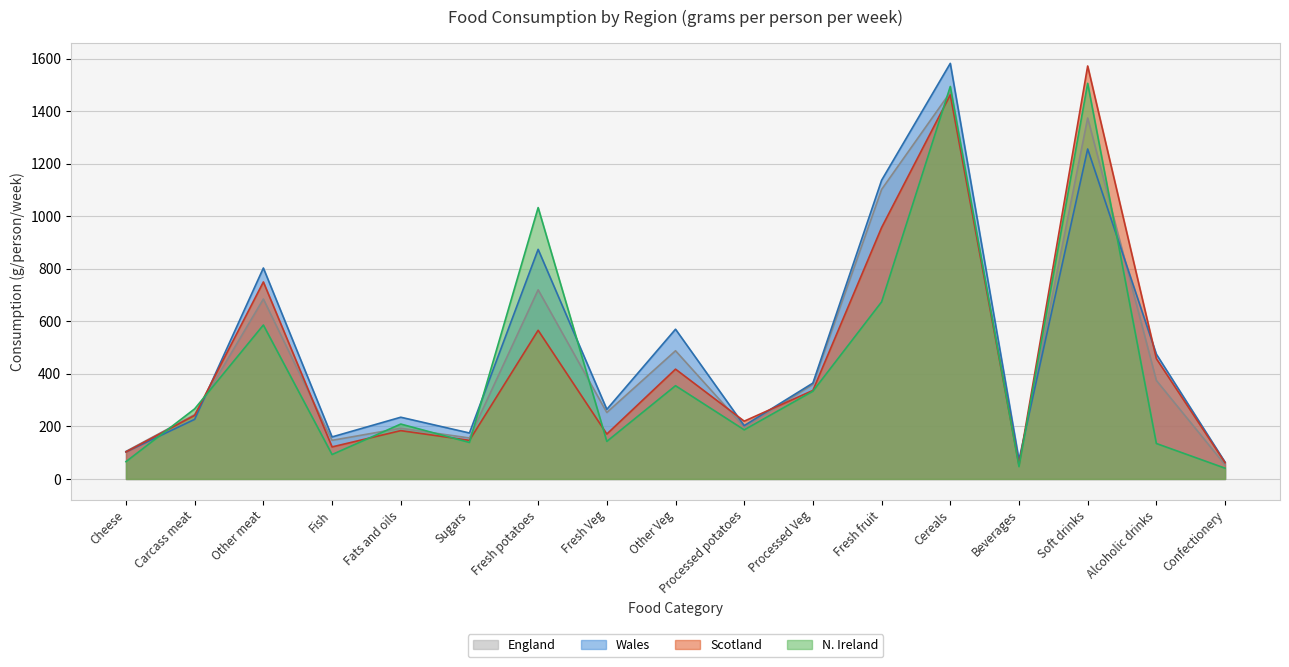

Which label corresponds to the smallest value in the chart?

Confectionery